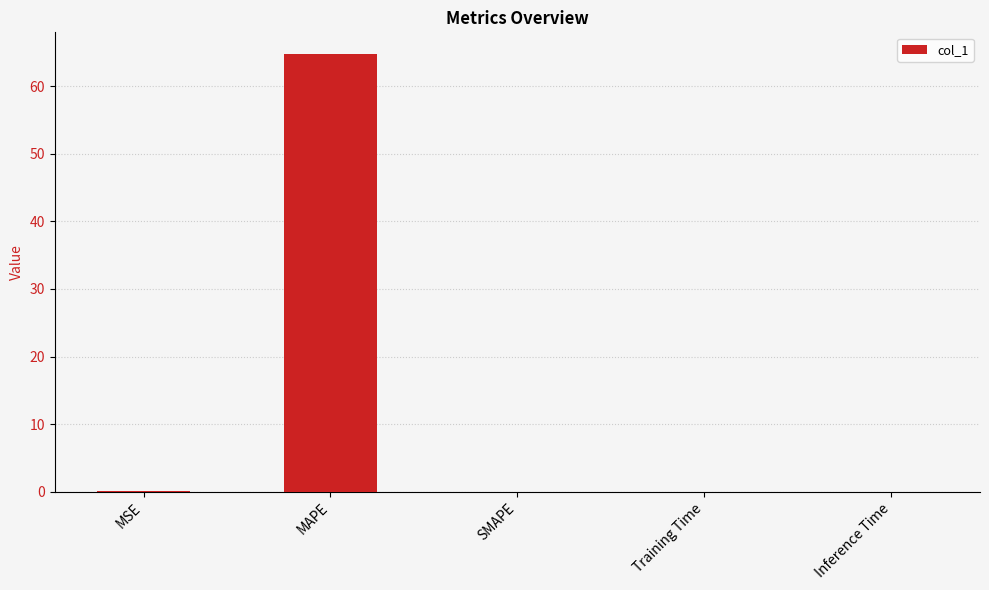

What is the change in value from MAPE to SMAPE?

-64.7